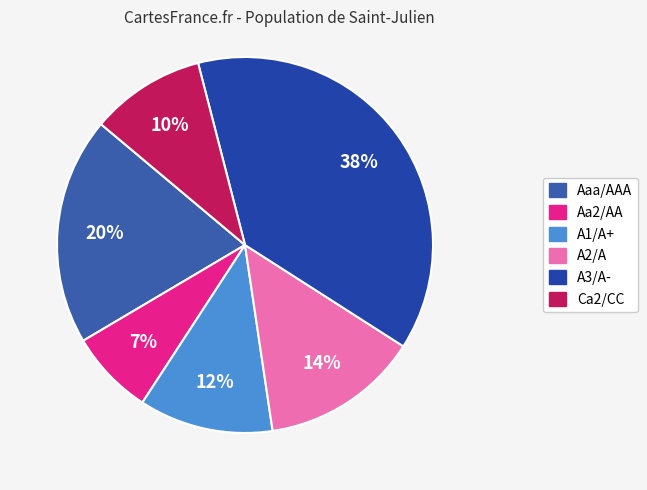

Count the number of slices in the pie.

6